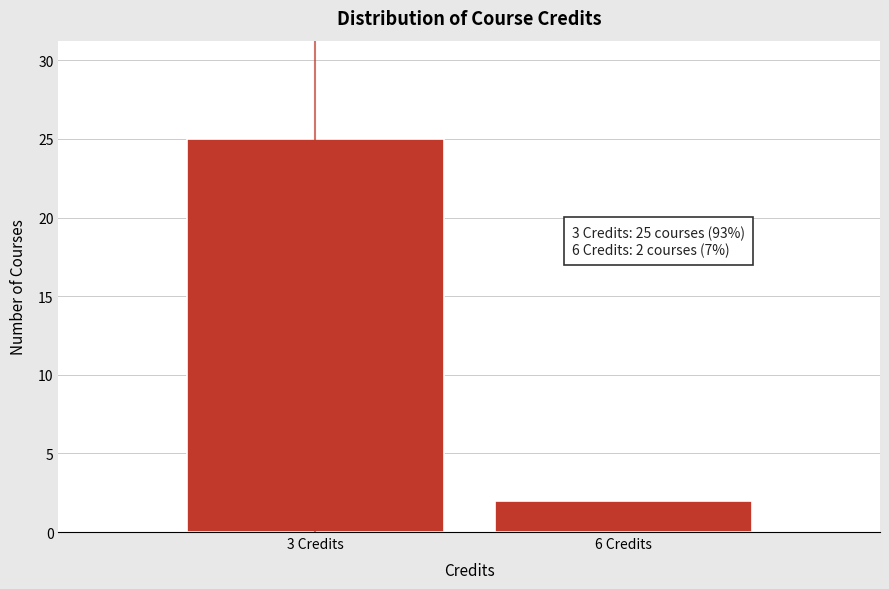

Reading left to right, extract all data points from this chart.

3 Credits=25	6 Credits=2